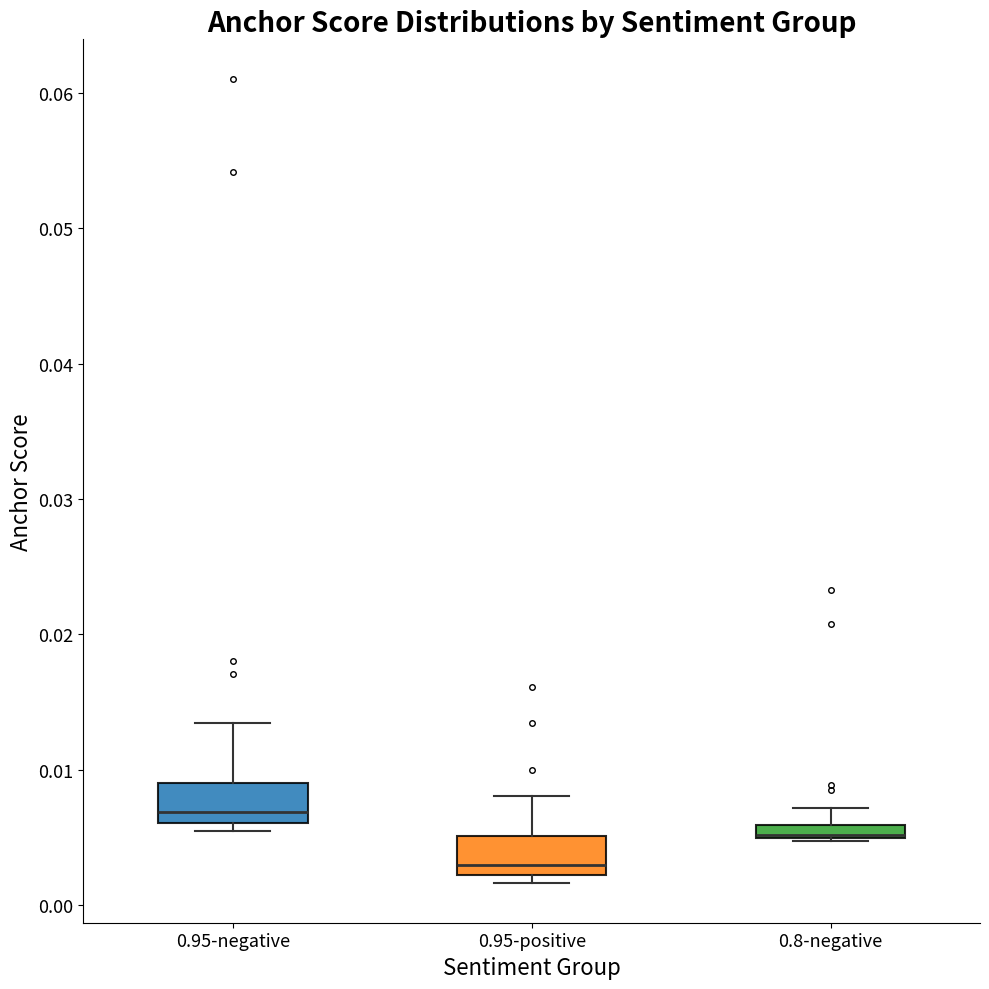

Where does the upper whisker of the box for 0.95-positive end on the y-axis? The values are not printed on the chart, so give them approximately, as read against the axis.

0.008